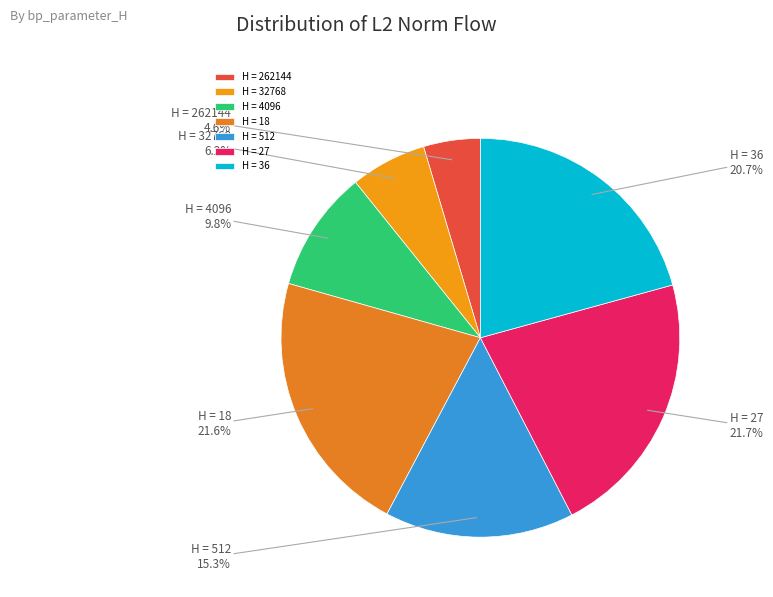

Which category has the smallest portion of the pie?

H = 262144